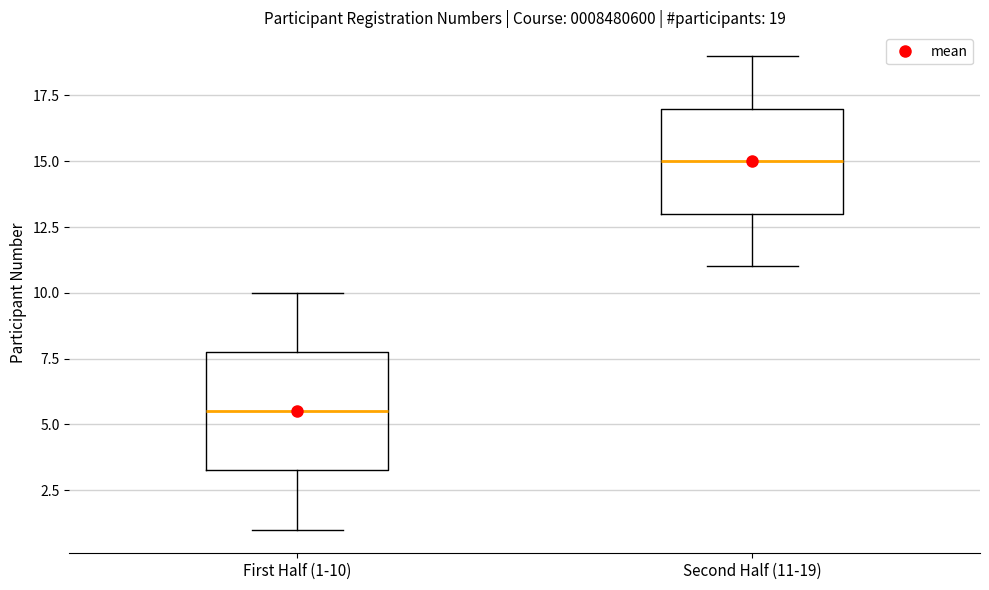

Which box has the lowest median line?

First Half (1-10)